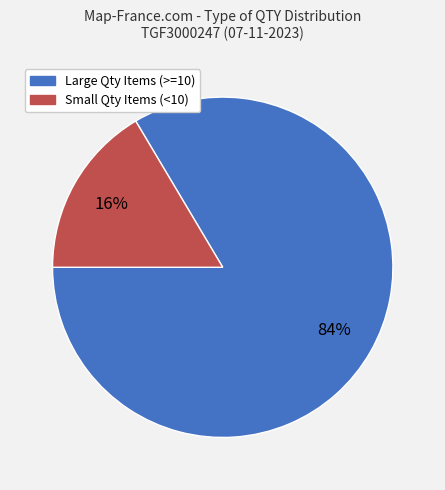

What is the smallest slice in the pie chart?

Small Qty Items (<10)